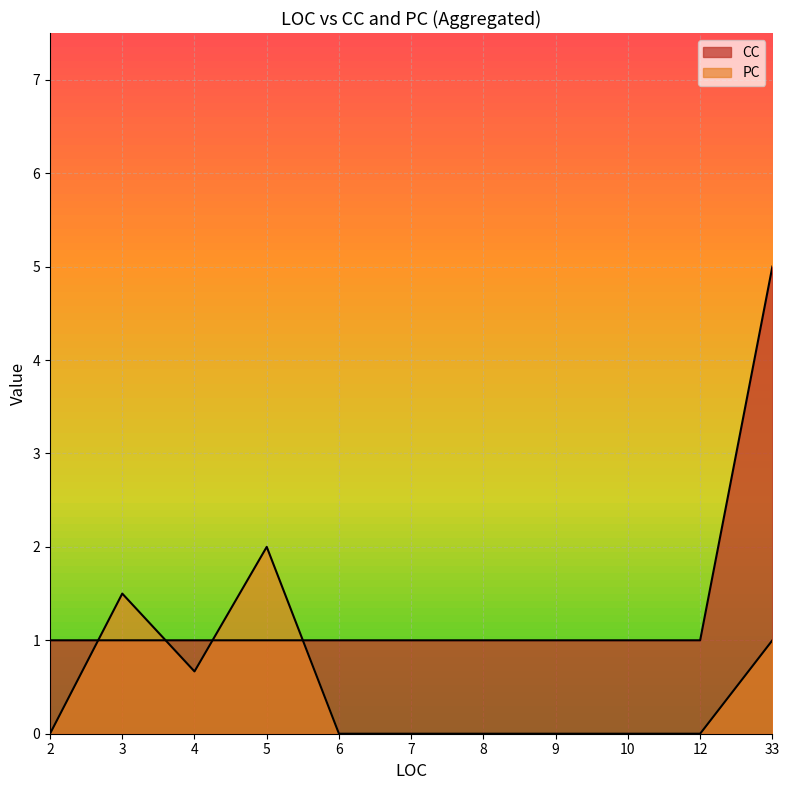

How many categories are shown in the chart?

11